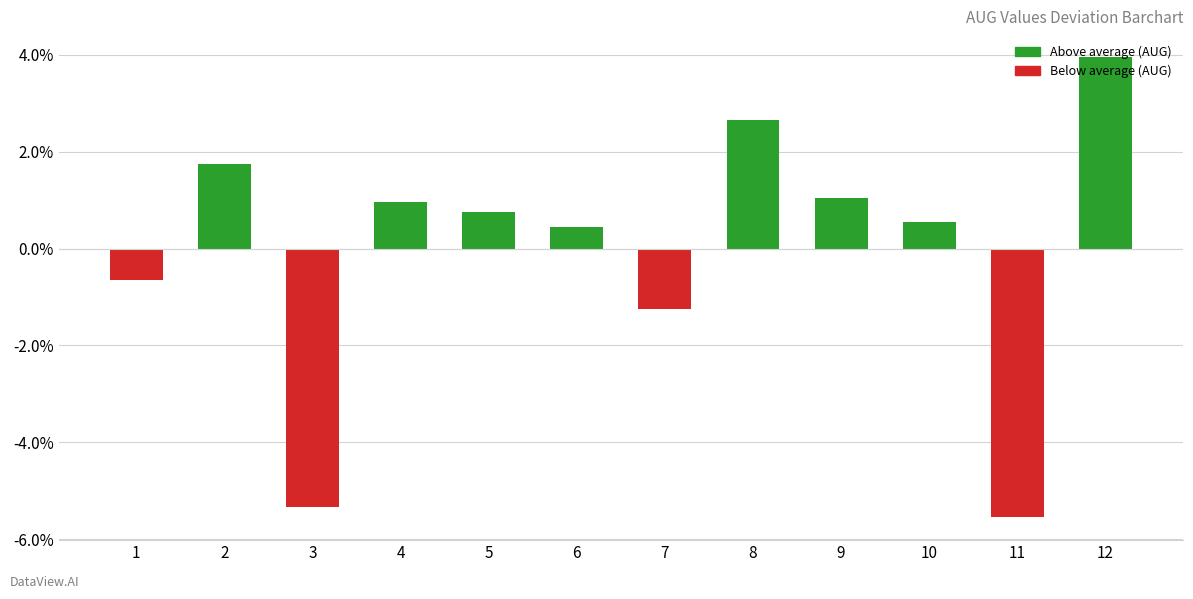

Are the bars horizontal?

No